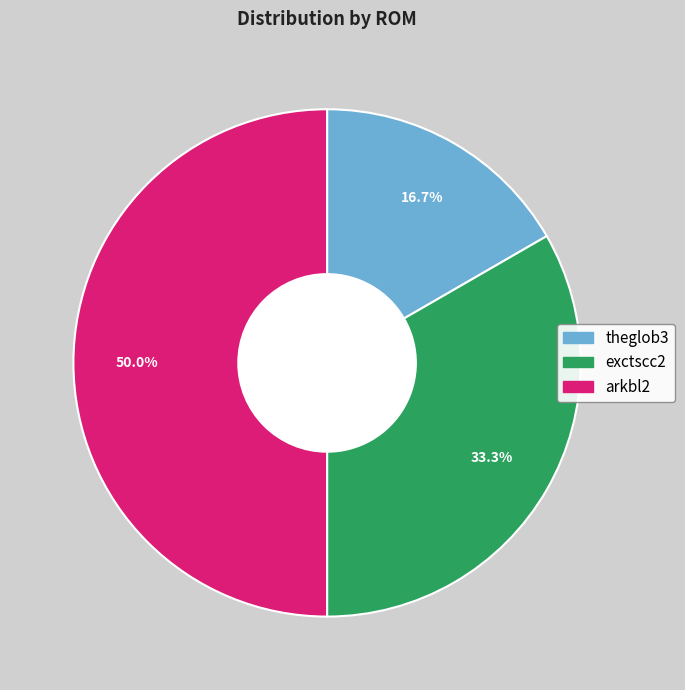

What is the smallest slice in the pie chart?

theglob3